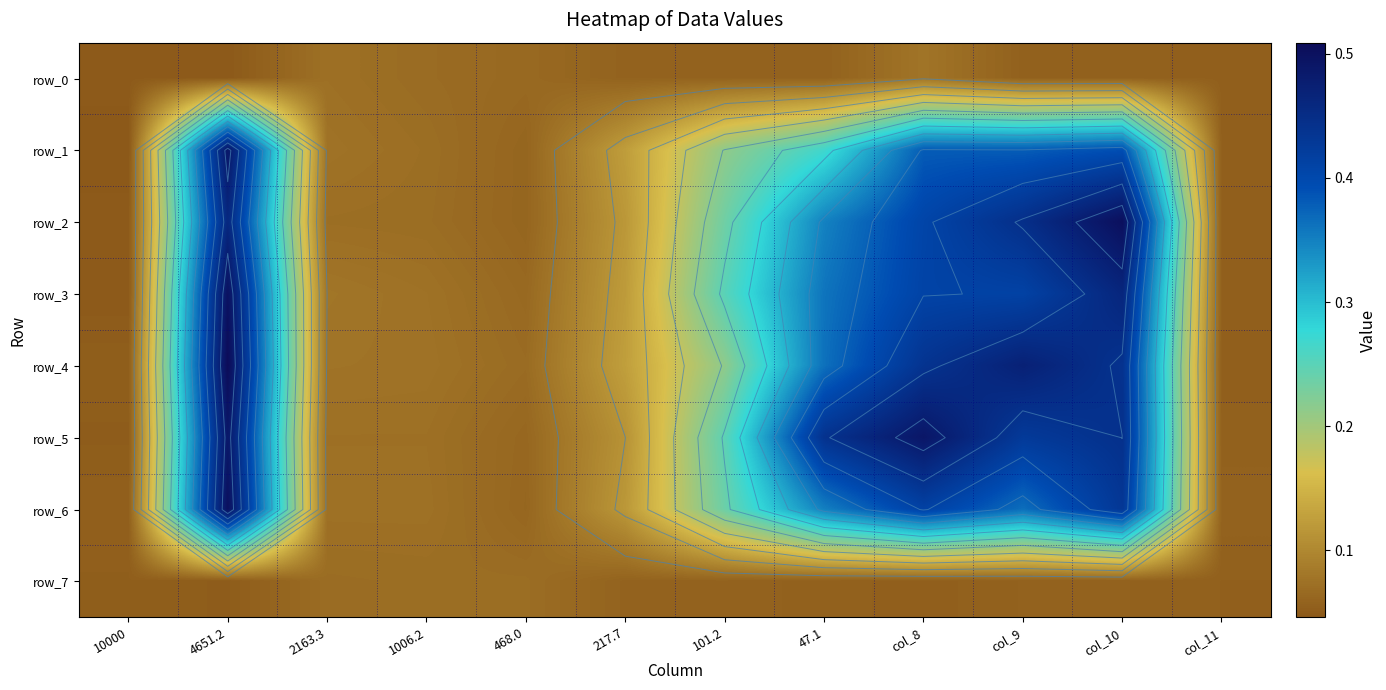

Which series has the largest range (max minus min)?

row_4